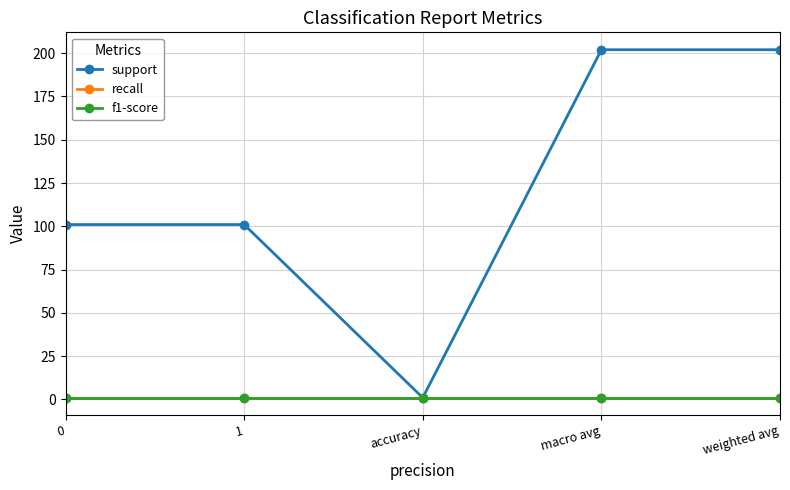

What is the greatest value displayed?

202